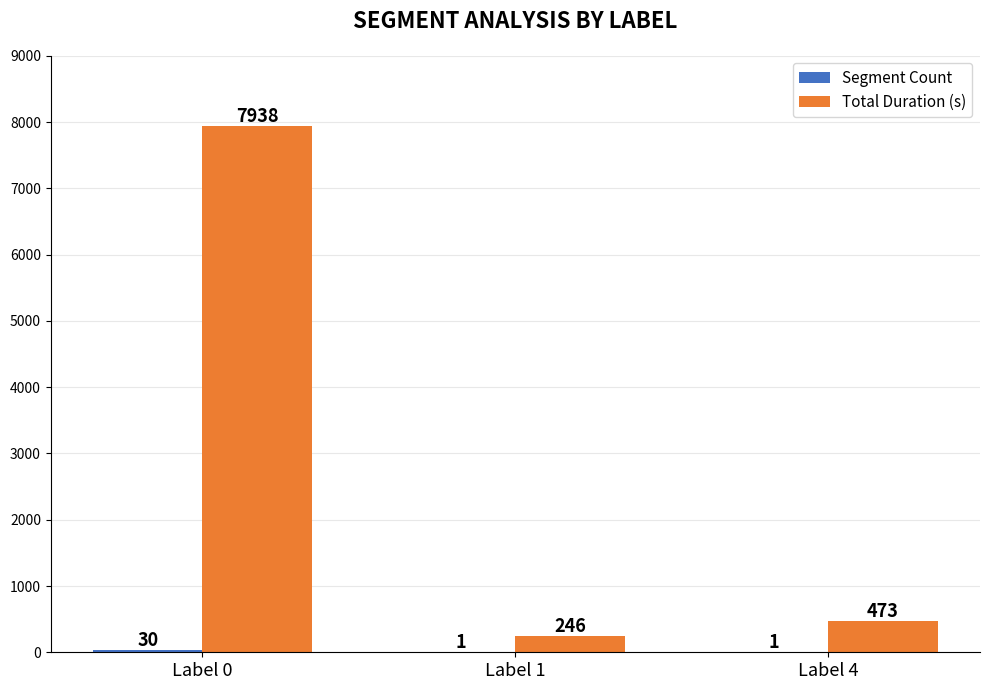

What is the sum of the Total Duration (s) values at Label 1 and Label 4?

719